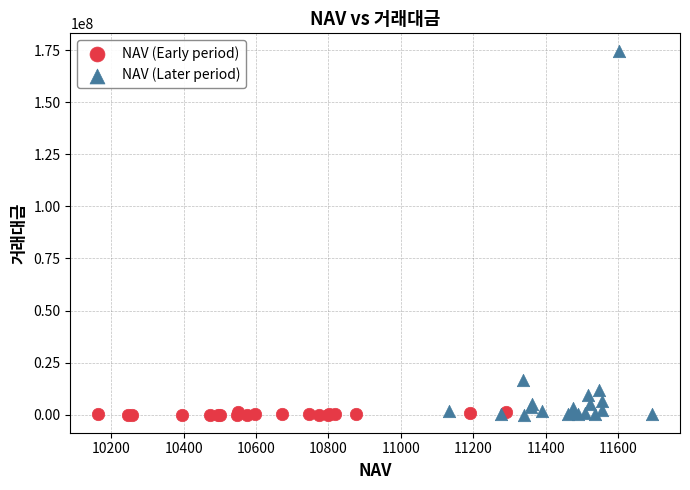

What are all the series names shown in the legend?

NAV (Early period), NAV (Later period)